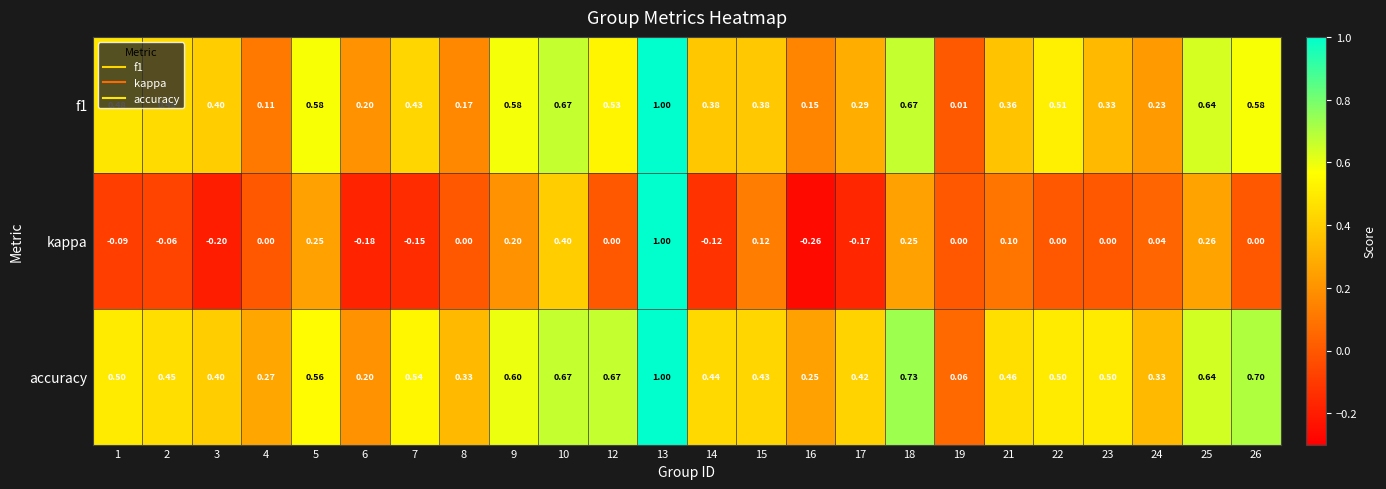

Which series has the largest total across all categories?

accuracy